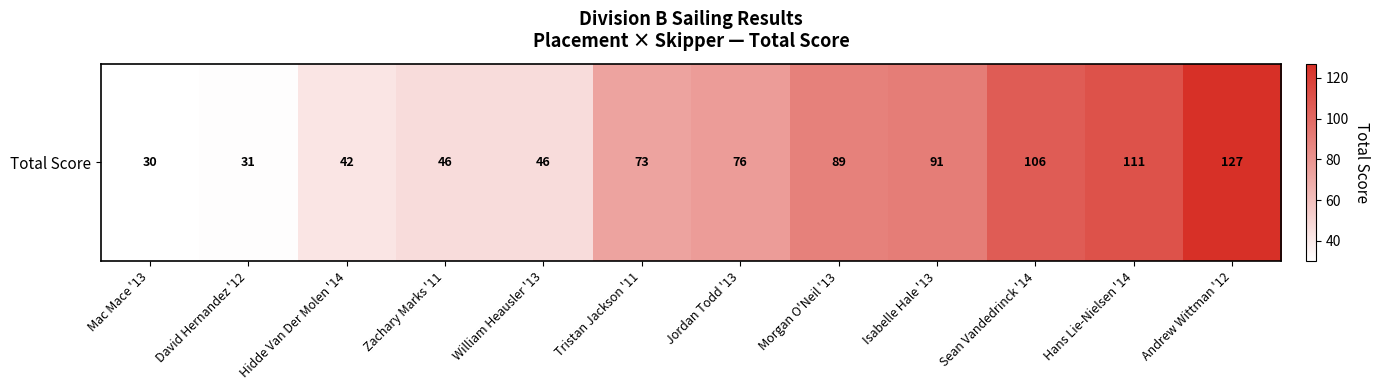

Reading left to right, extract all data points from this chart.

30	31	42	46	46	73	76	89	91	106	111	127